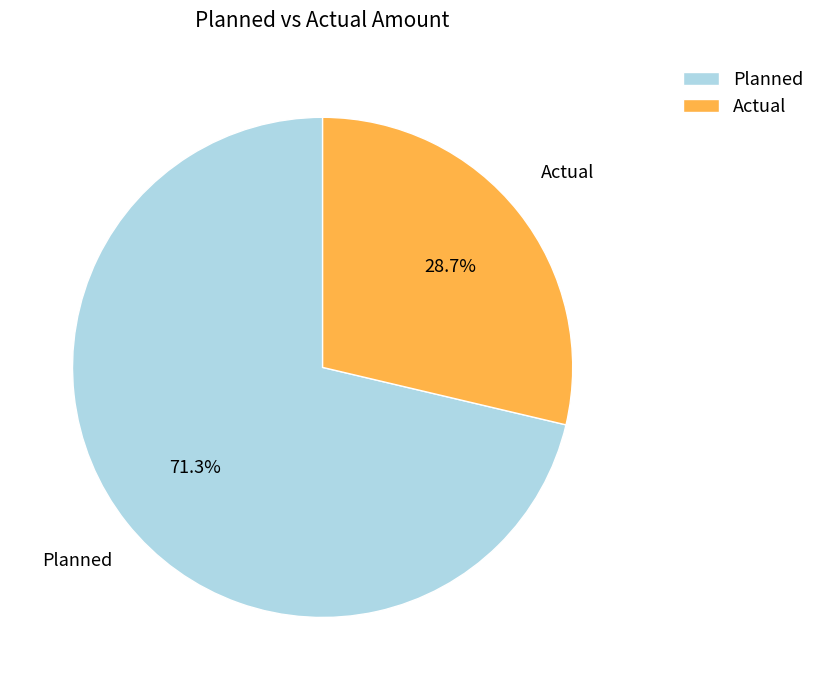

To the nearest percent, what is the combined percentage of Actual and Planned?

100%